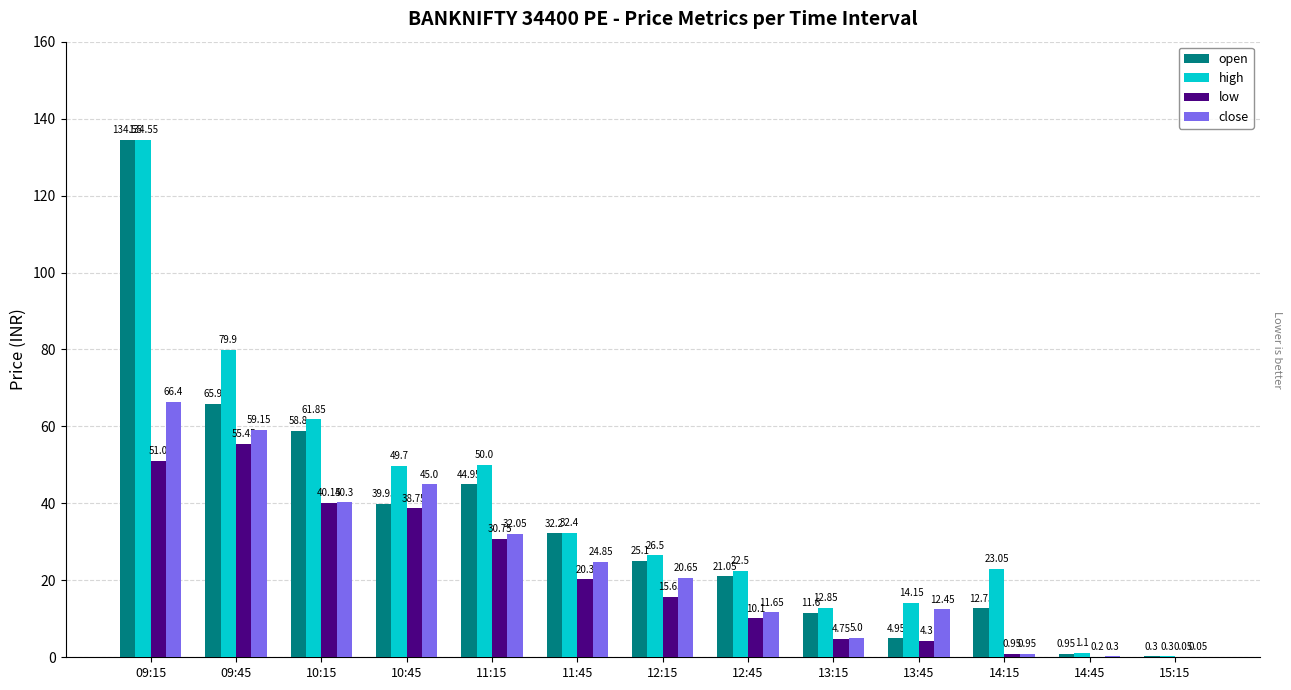

Between 10:45 and 14:15, which series saw the biggest shift?

close